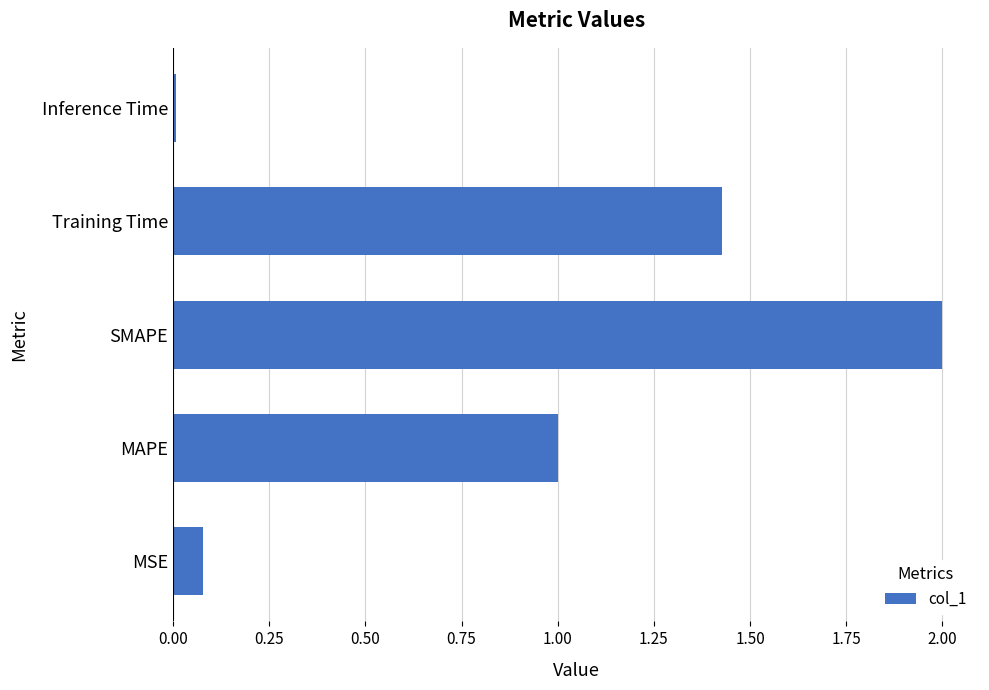

True or false: the data shows 0.0 at MSE.

False